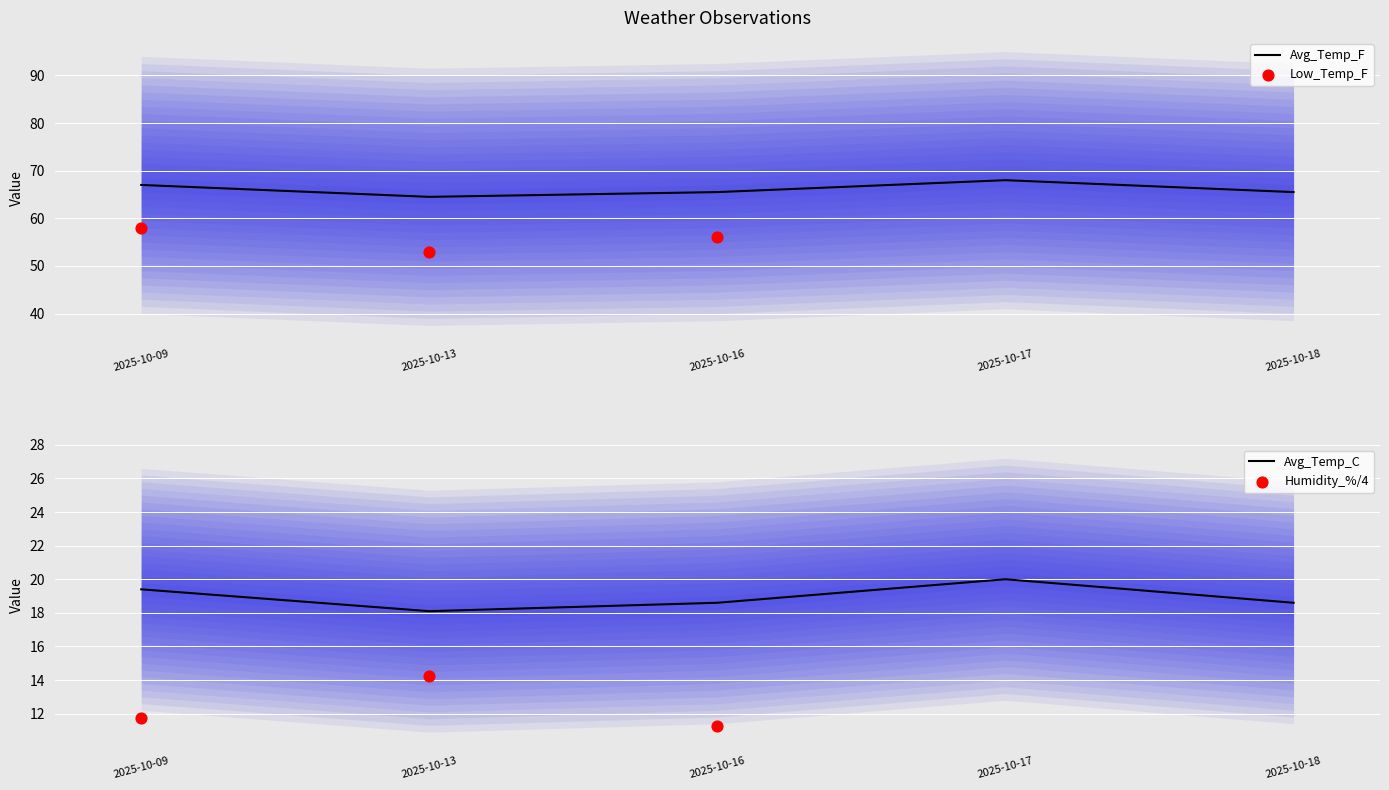

At how many categories does at least one series exceed 45?

5